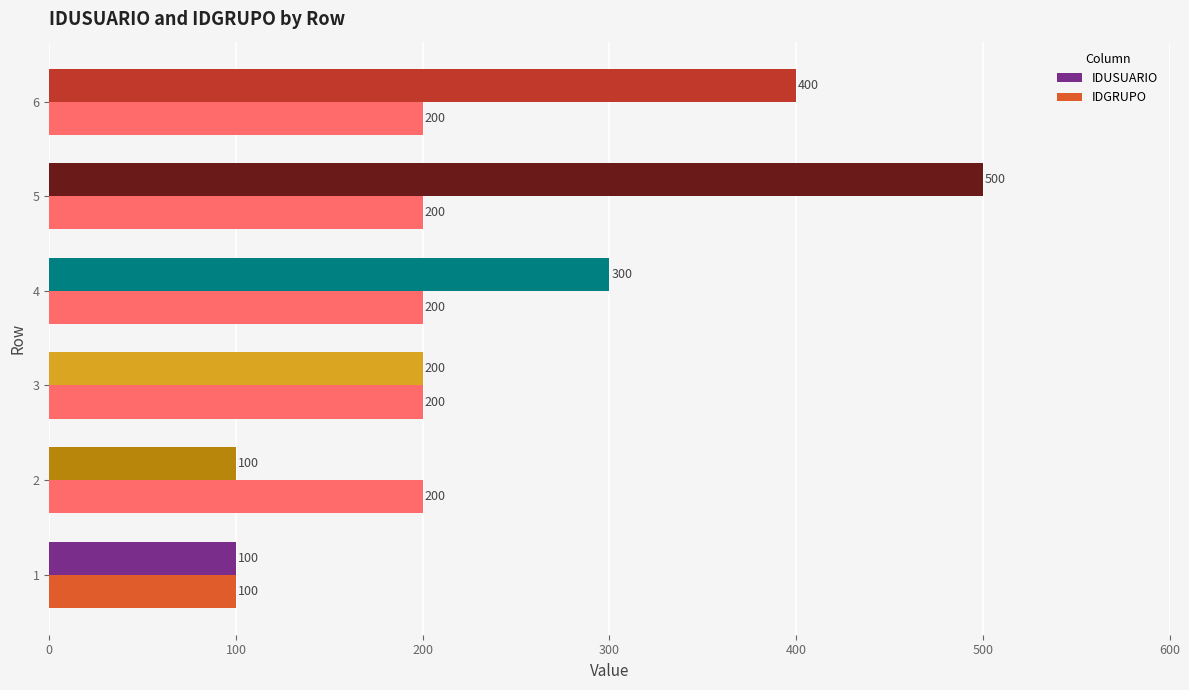

Between 2 and 3, which series saw the biggest shift?

IDUSUARIO